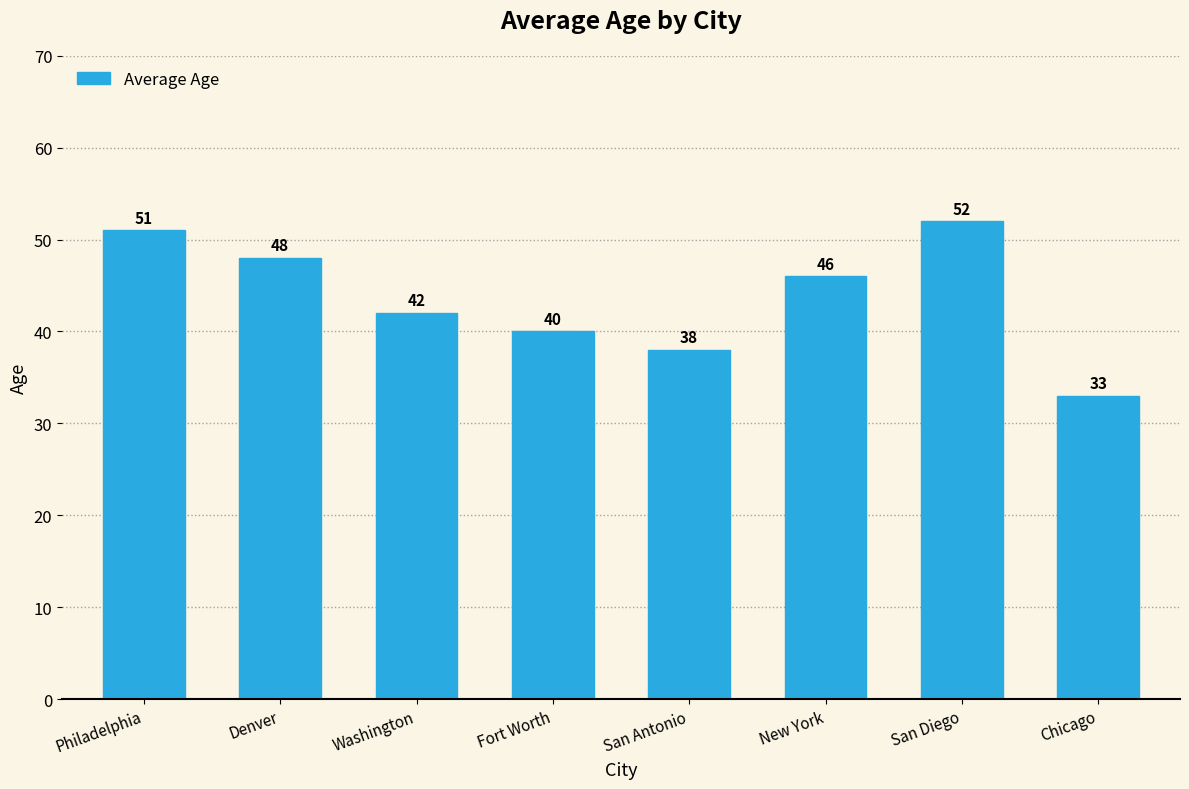

Reading right to left, transcribe all the data shown in this chart.

33	52	46	38	40	42	48	51